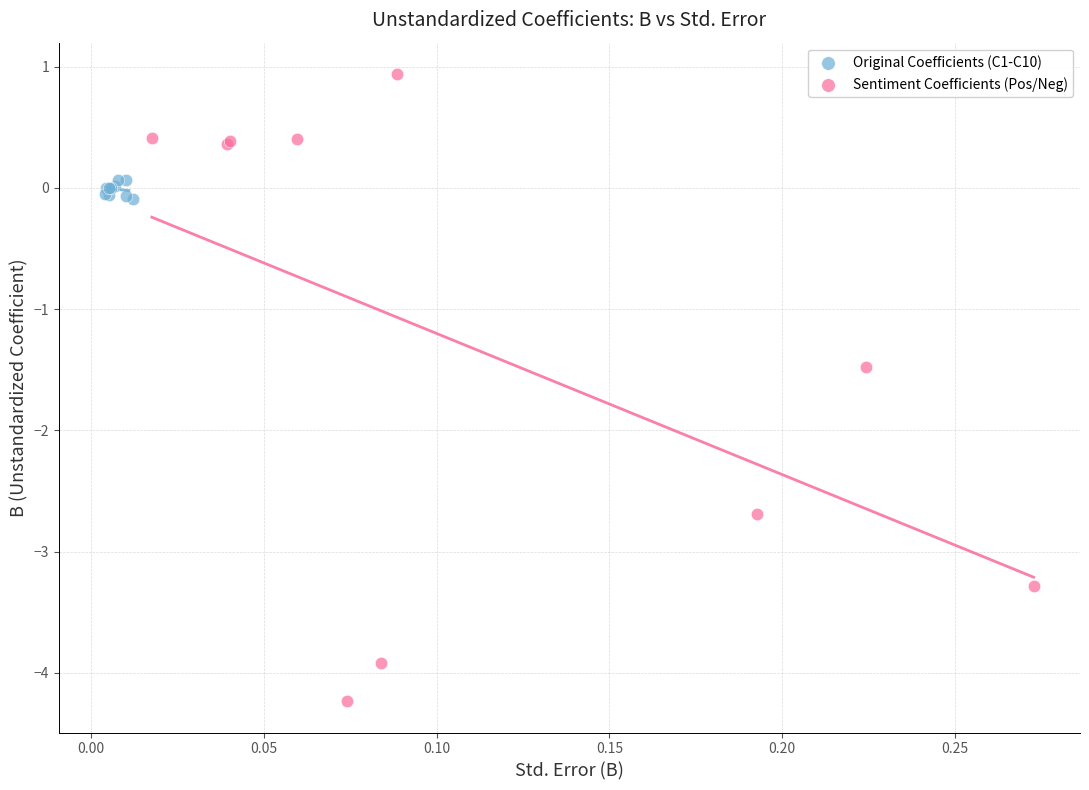

Which series has the largest Y range (max minus min)?

Sentiment Coefficients (Pos/Neg)